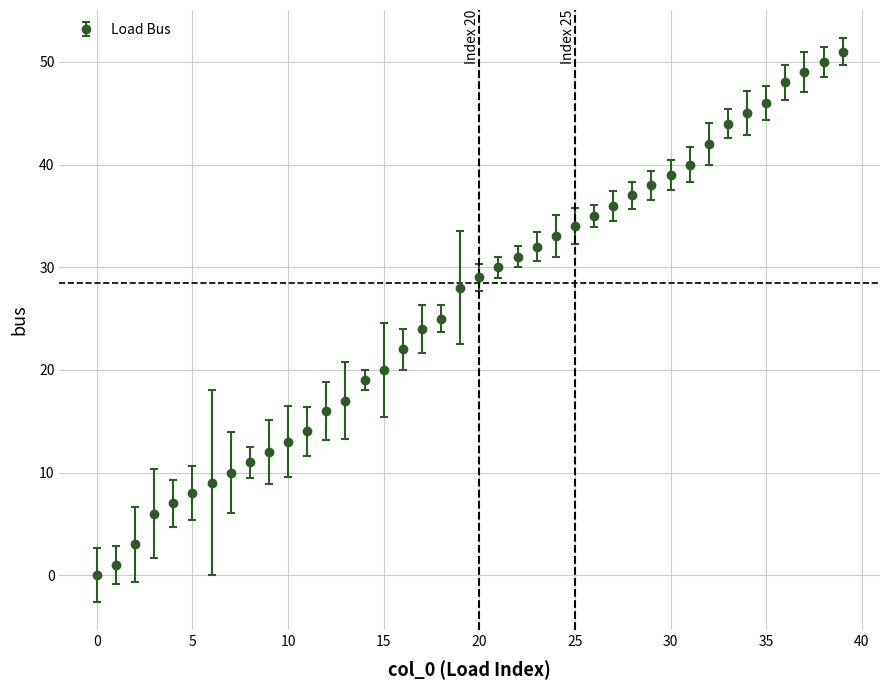

What is the difference between the second highest and second lowest values?

49